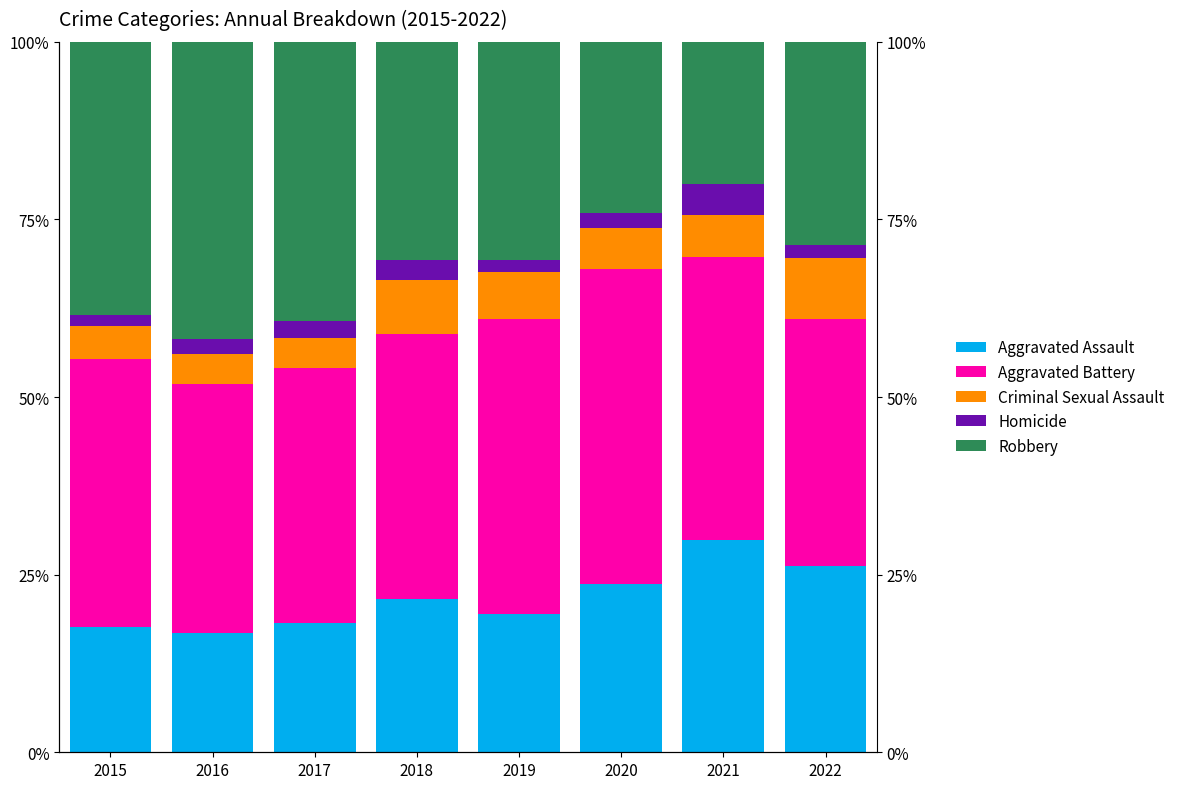

Reading left to right, what are all the values shown in this chart?

Aggravated Assault: 17.6	16.8	18.3	21.6	19.5	23.6	29.8	26.2
Aggravated Battery: 37.7	35.0	35.8	37.2	41.4	44.4	39.9	34.8
Criminal Sexual Assault: 4.7	4.3	4.2	7.7	6.7	5.7	5.9	8.5
Homicide: 1.6	2.1	2.4	2.8	1.7	2.1	4.3	1.8
Robbery: 38.4	41.8	39.3	30.7	30.7	24.1	20.0	28.7